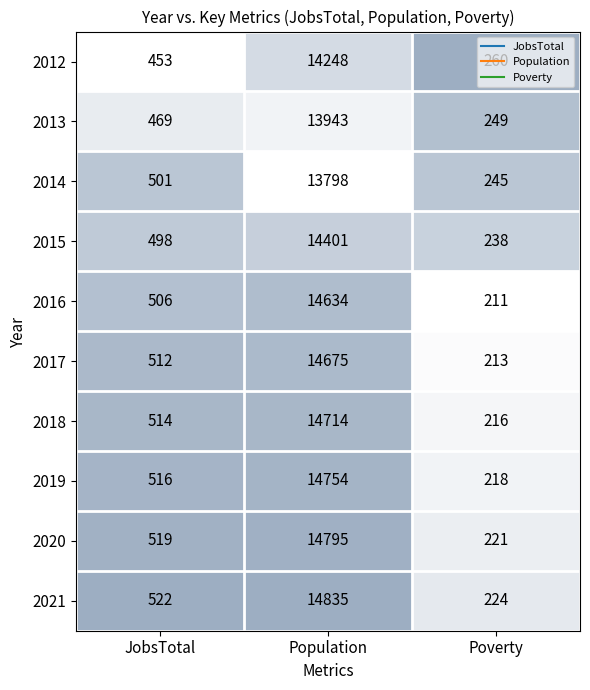

How many categories are shown in the chart?

3